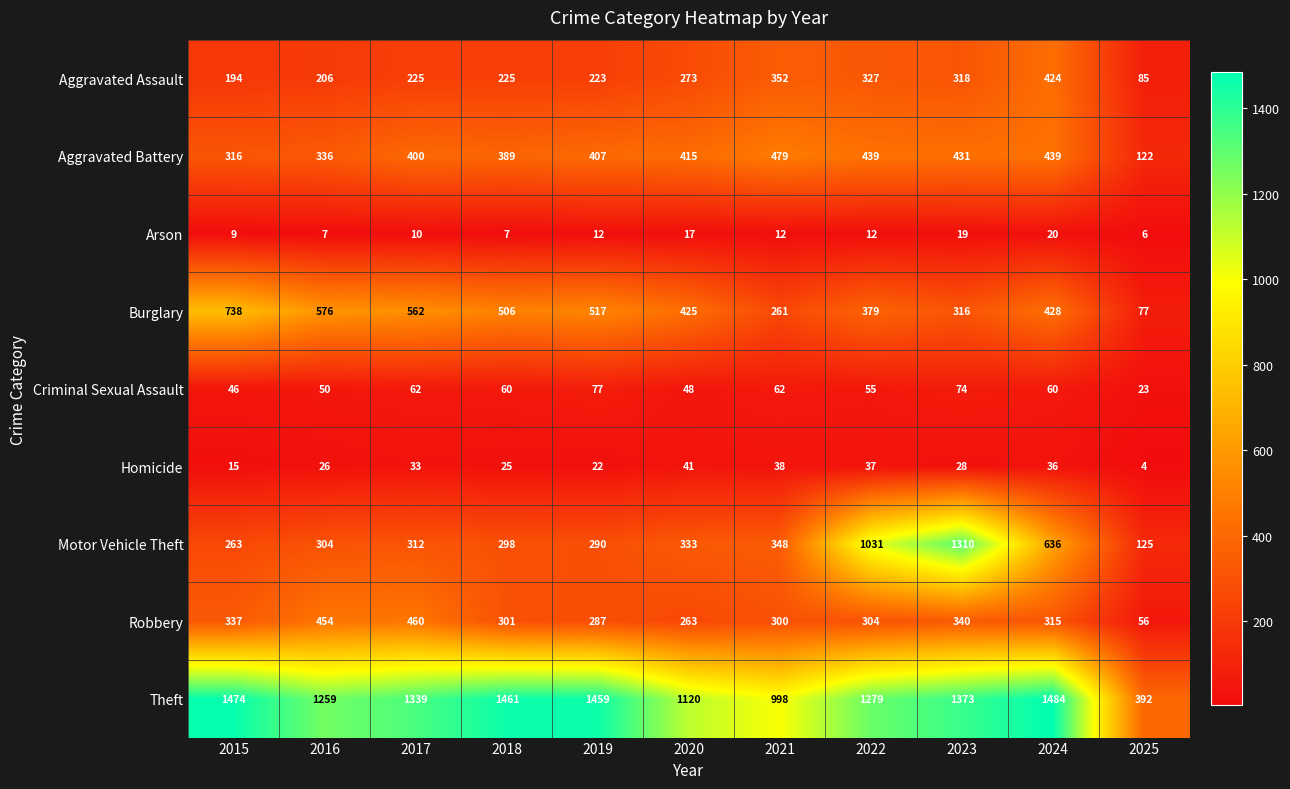

The Burglary series shows 139 at 2018. True or false?

False